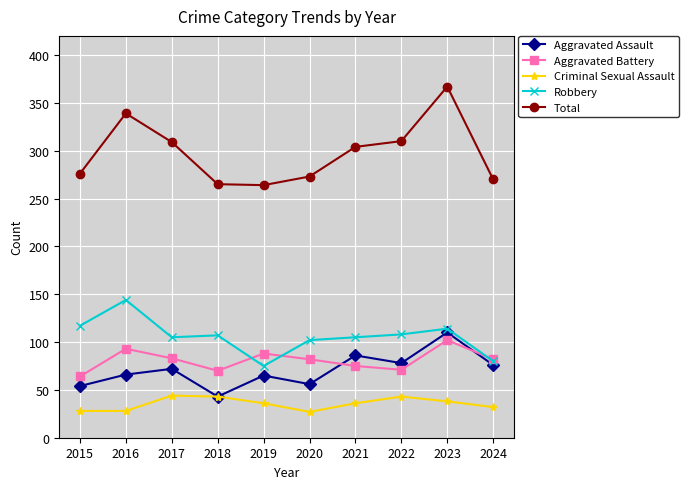

What is the total value across all series at 2019?

528